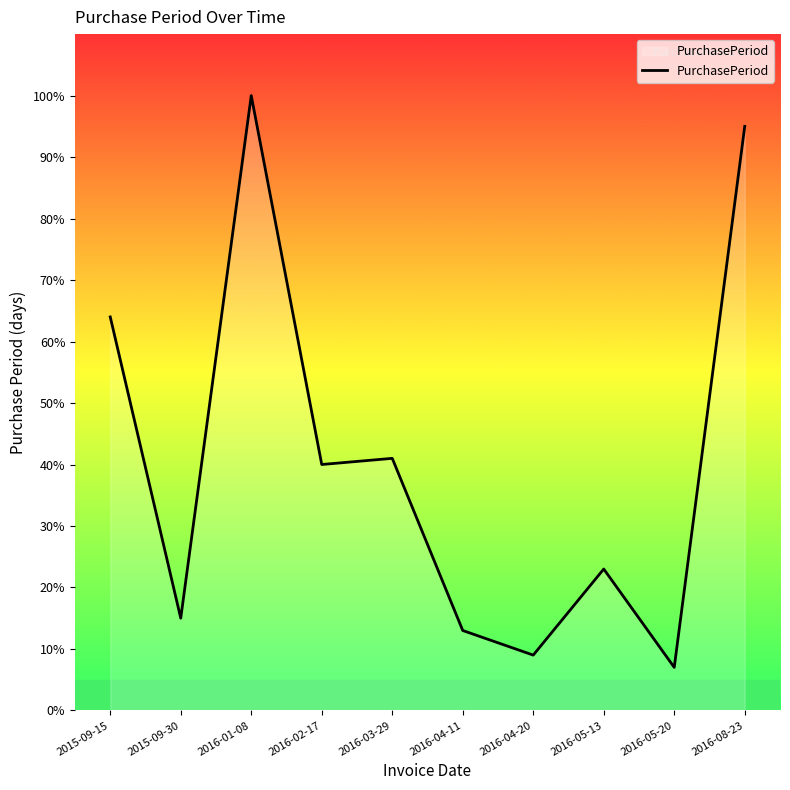

Where is the data nearest to the value 53?

2015-09-15